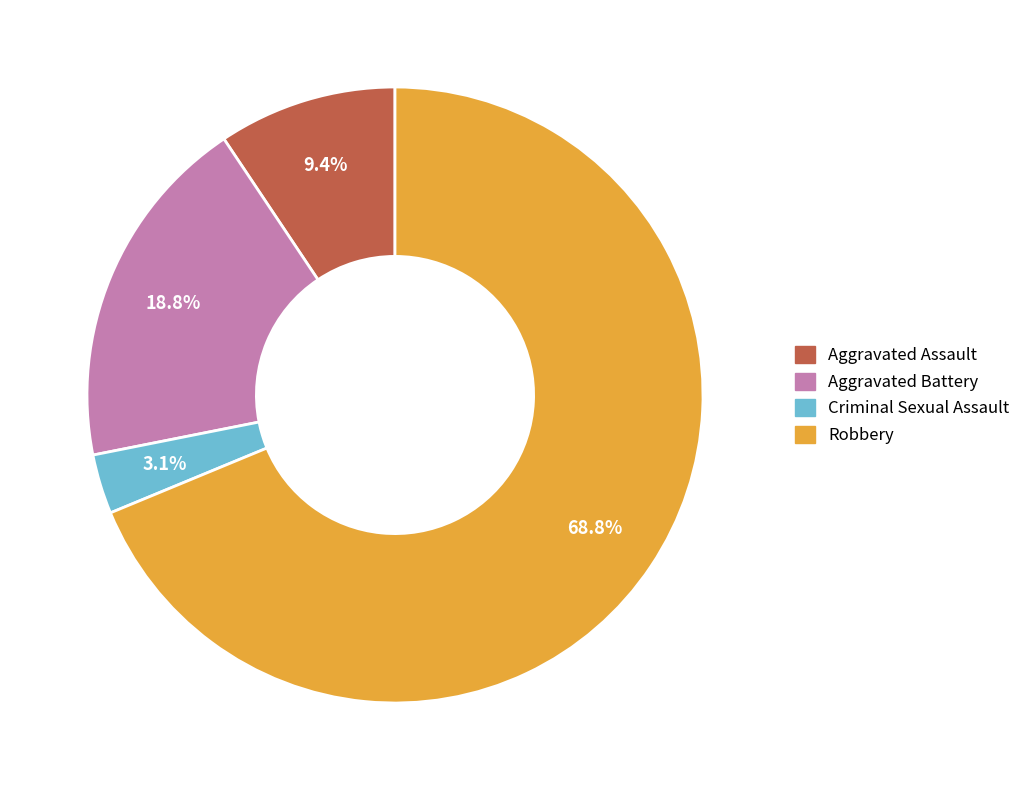

To the nearest percent, what is the combined percentage of Aggravated Battery and Aggravated Assault?

28%